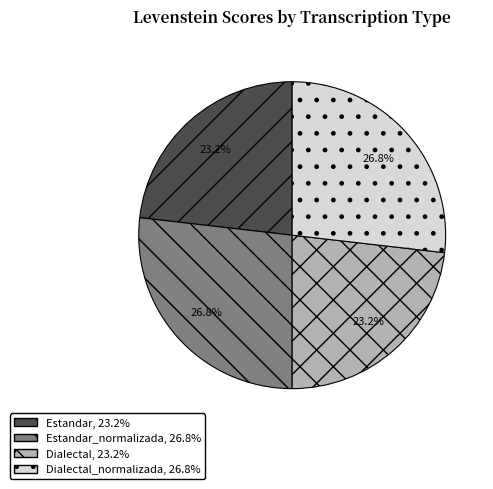

Count the number of slices in the pie.

4